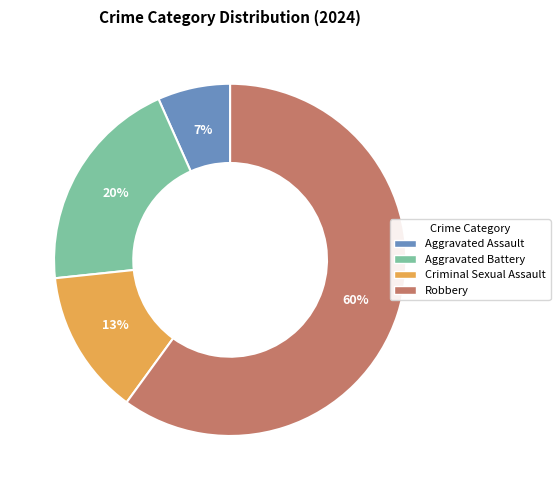

Is it true that Aggravated Battery is 20% of the pie?

True